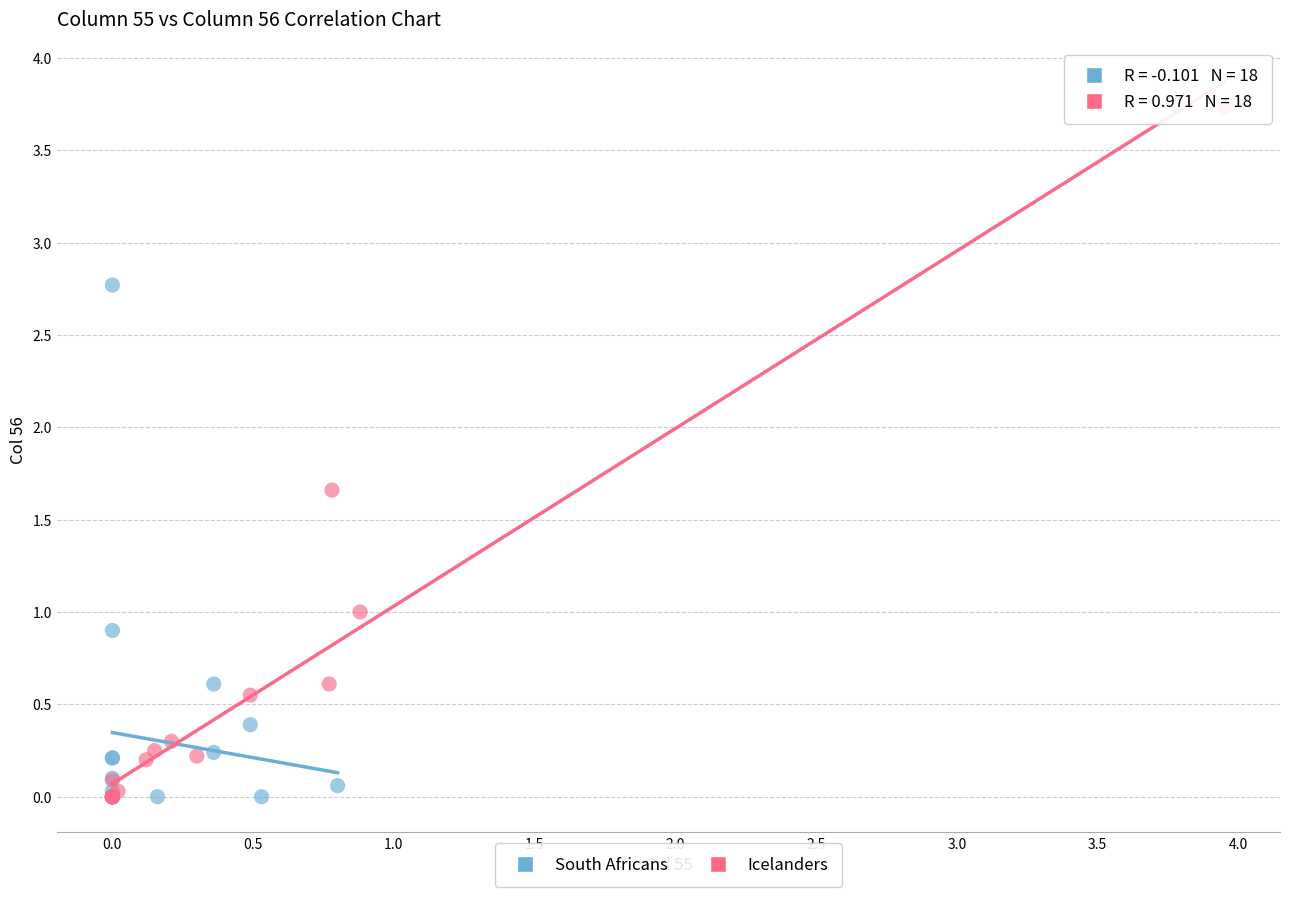

Which series reaches the maximum Y coordinate?

Icelanders